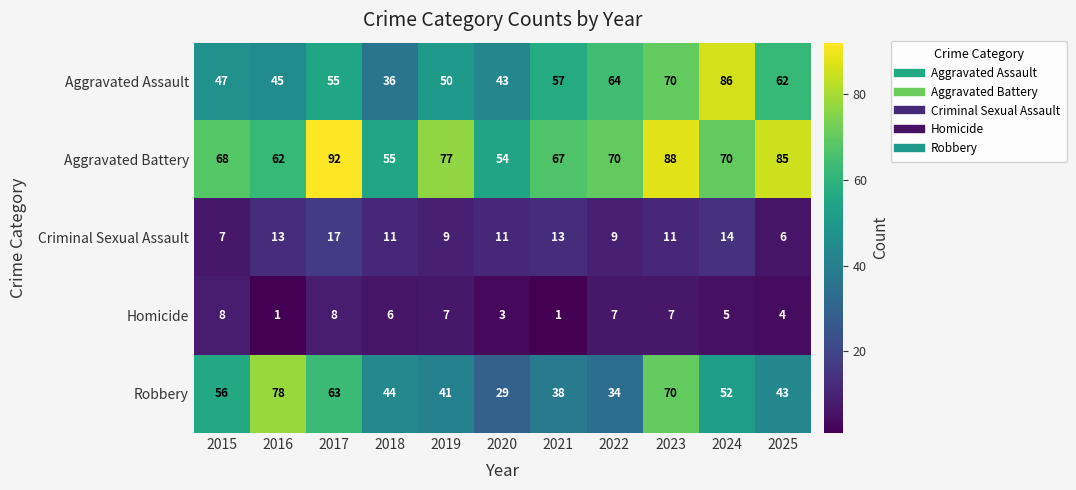

At which label does Aggravated Battery first exceed 70?

2017